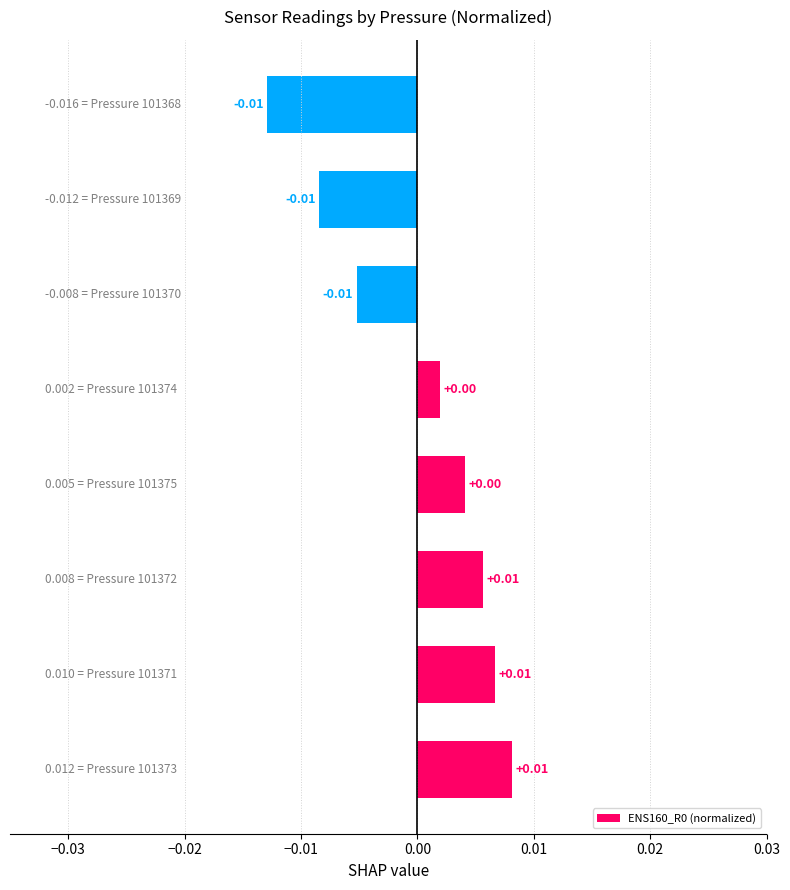

How many values are above zero?

5